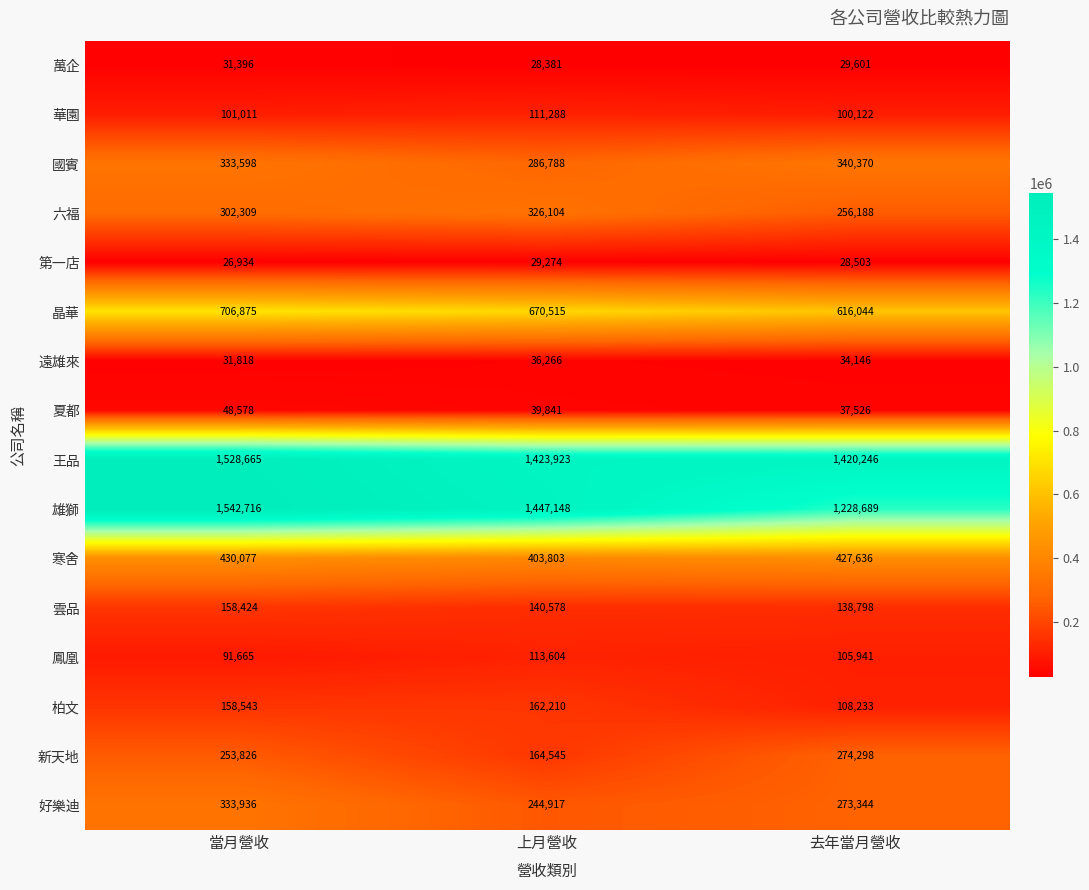

At how many categories does at least one series exceed 1340869?

3